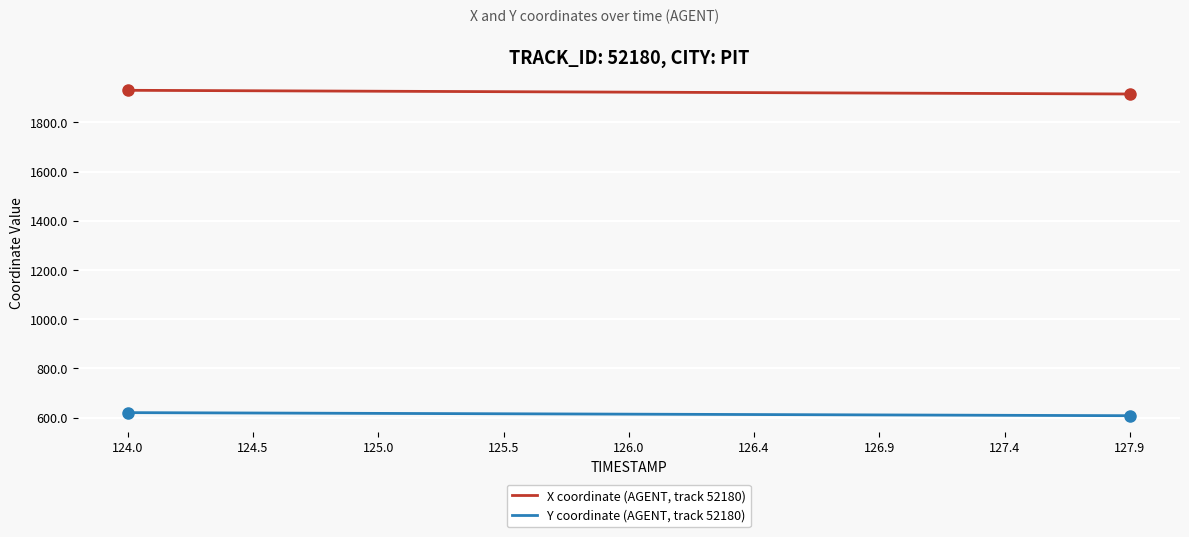

Which series has the largest total across all categories?

X coordinate (AGENT, track 52180)